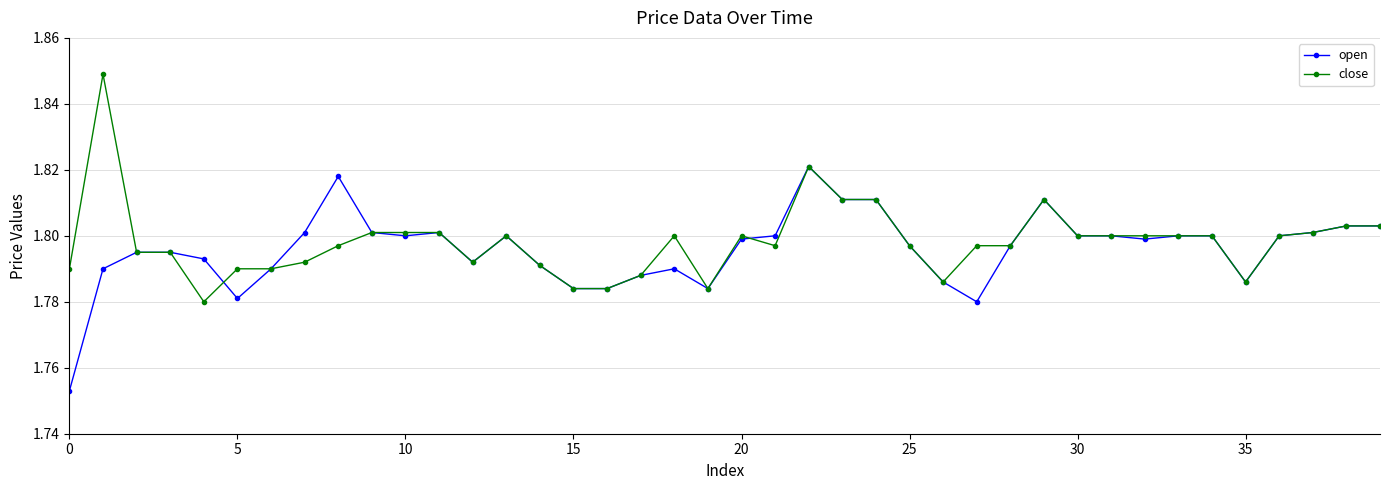

Rank the series by their maximum value, from lowest to highest.

open, close